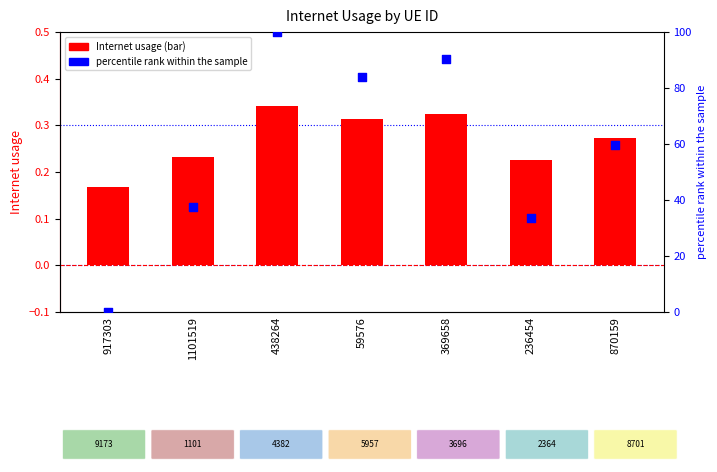

Which series contains the highest Y value?

percentile rank within the sample